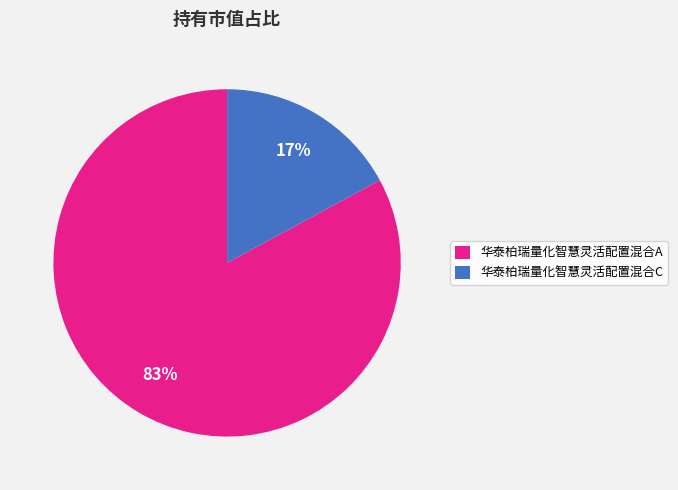

Which category has the smallest portion of the pie?

华泰柏瑞量化智慧灵活配置混合C